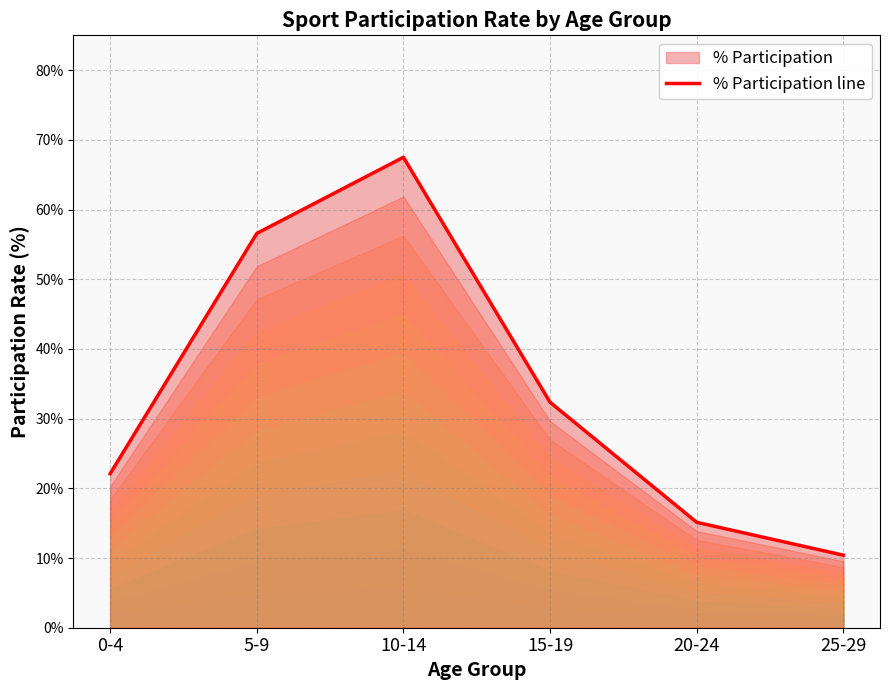

Between 10-14 and 15-19, which is larger?

10-14